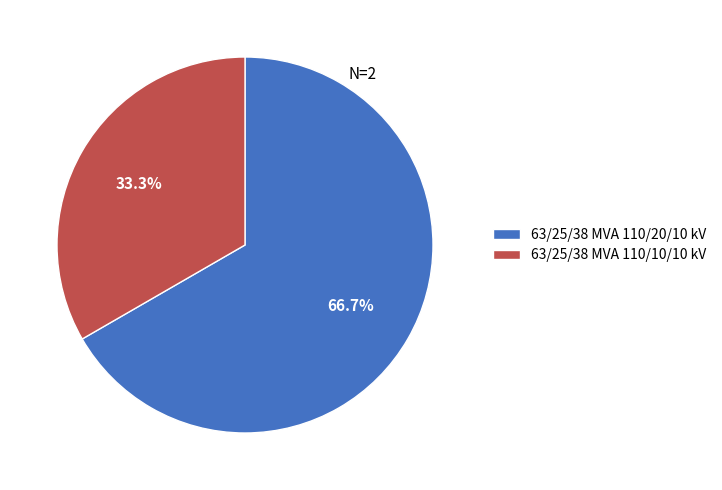

True or false: 63/25/38 MVA 110/10/10 kV accounts for 24% of the total.

False